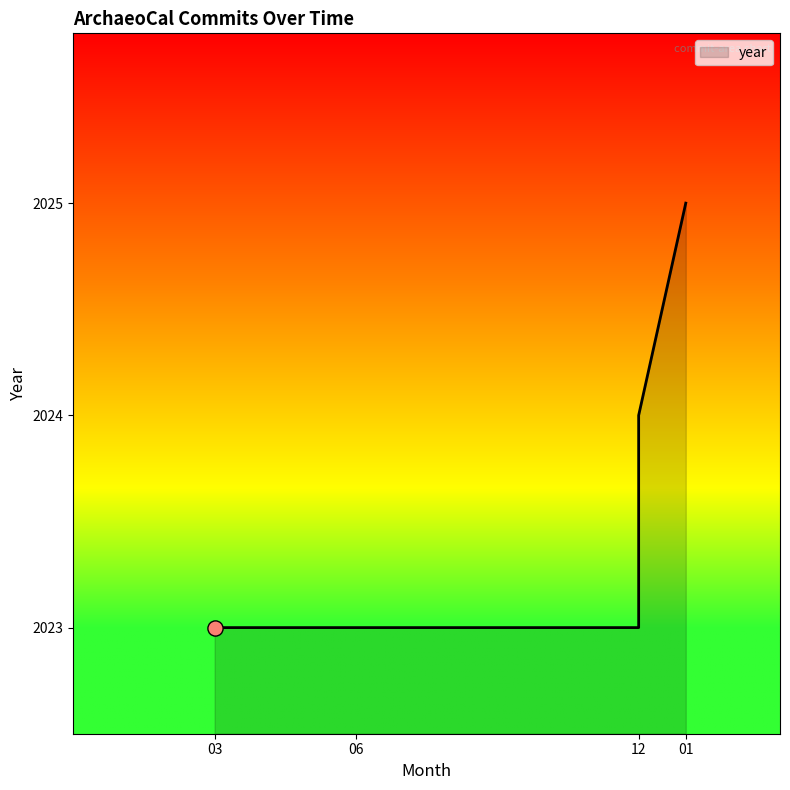

Which has a higher value, 12 or 06?

12